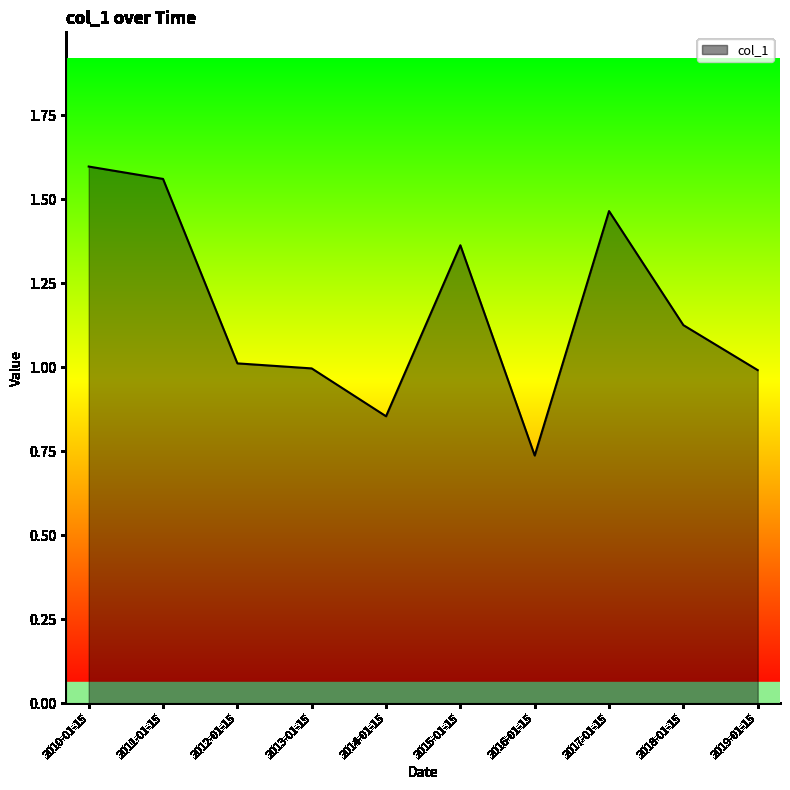

What position from the left is 2016-01-15?

7